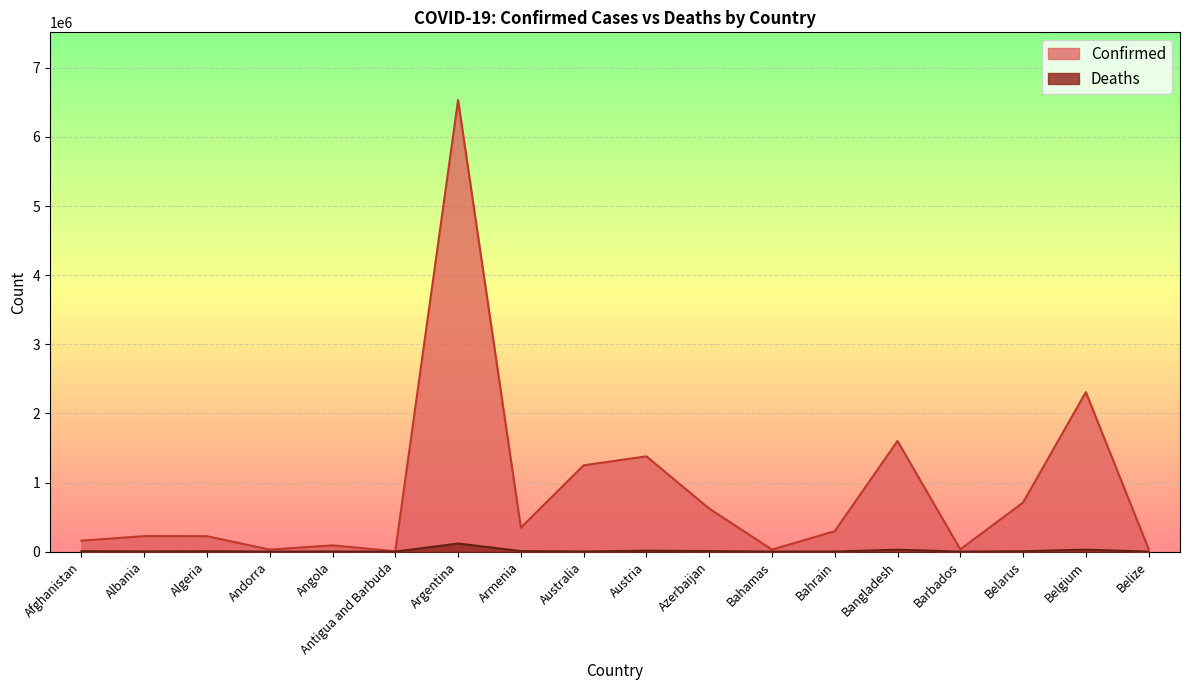

What position from the left is Argentina?

7